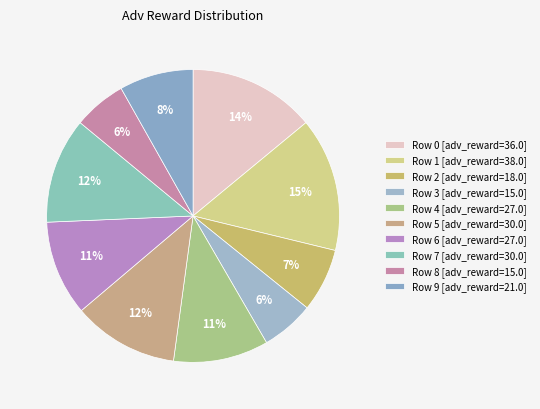

How many slices are in this pie chart?

10